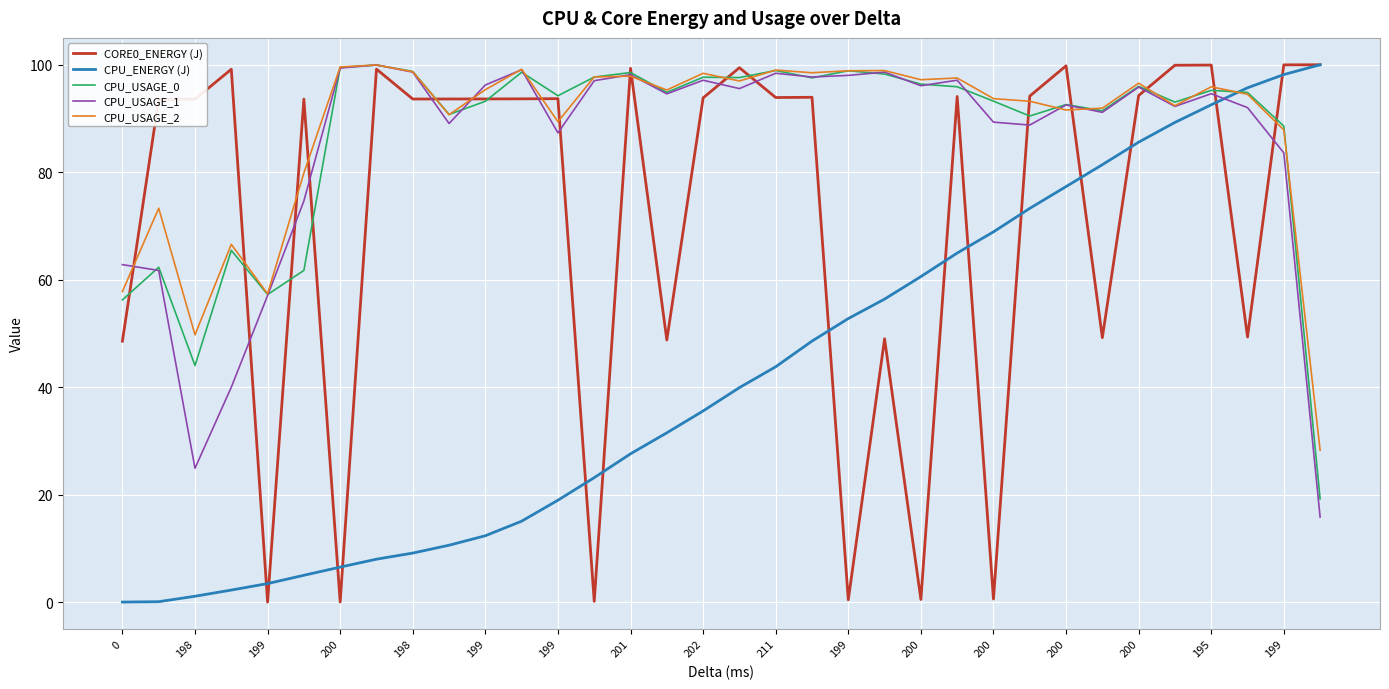

What is the greatest value displayed?

100.0